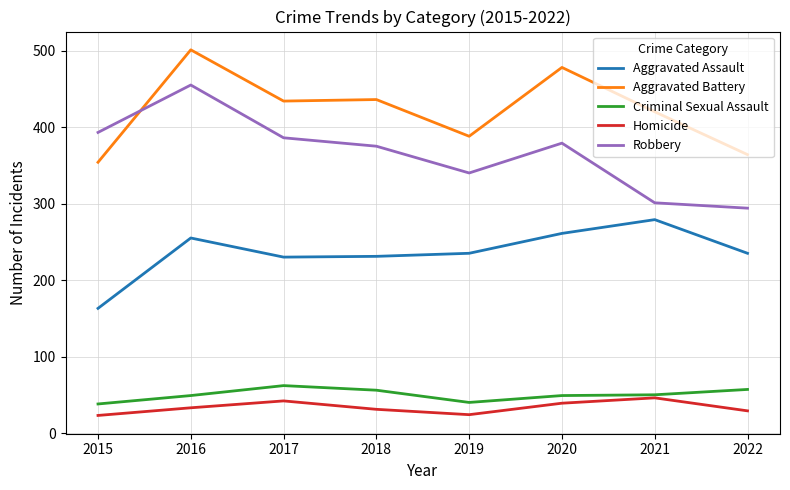

How many lines are shown in the chart?

5